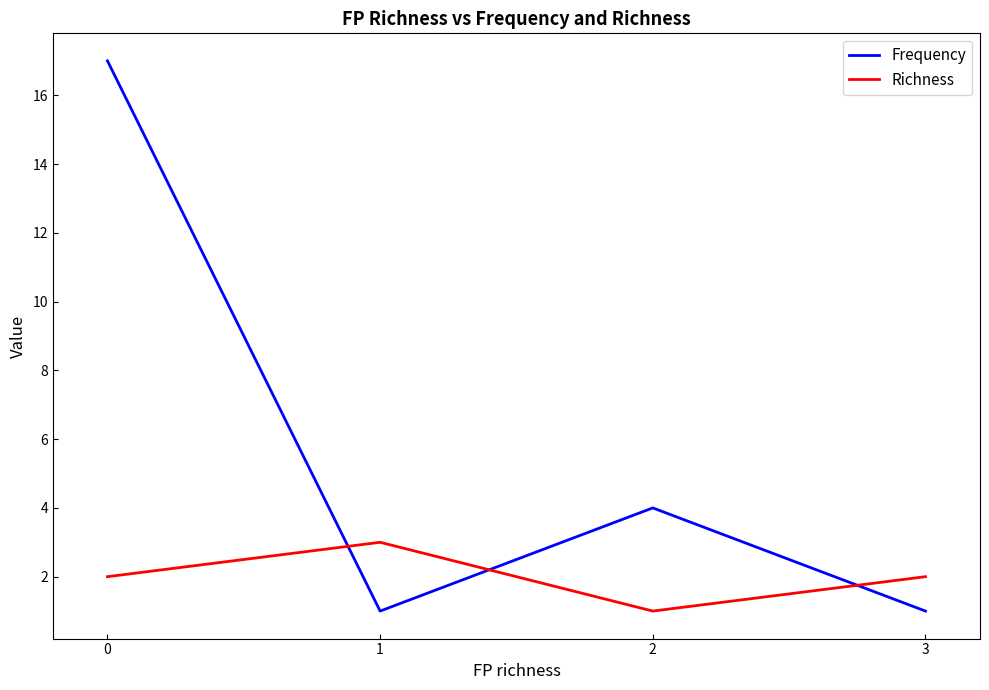

At how many categories does at least one series exceed 9?

1